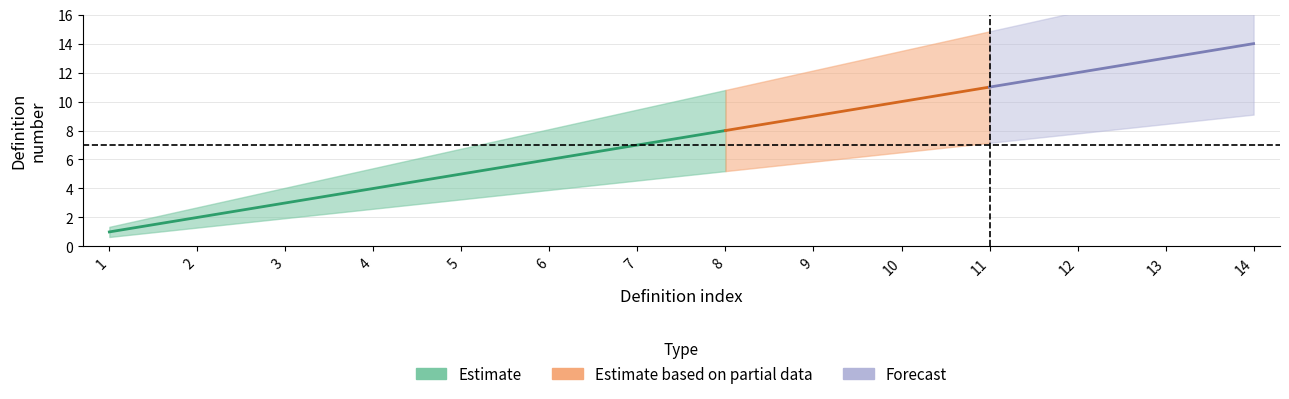

What is the maximum value shown in the chart?

14